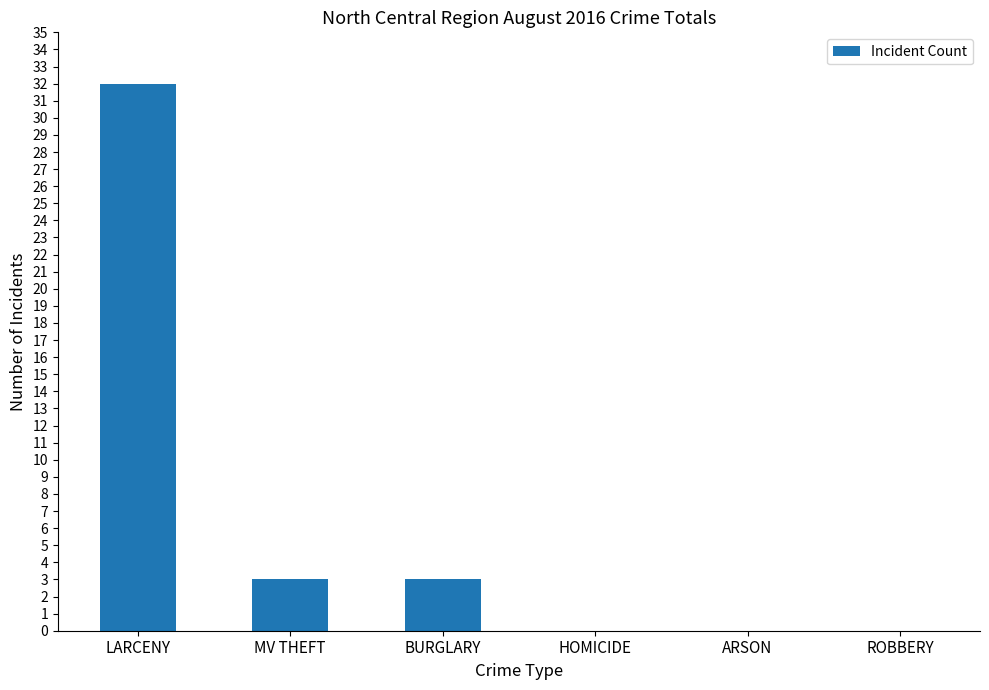

What is the difference between the values at BURGLARY and HOMICIDE?

3